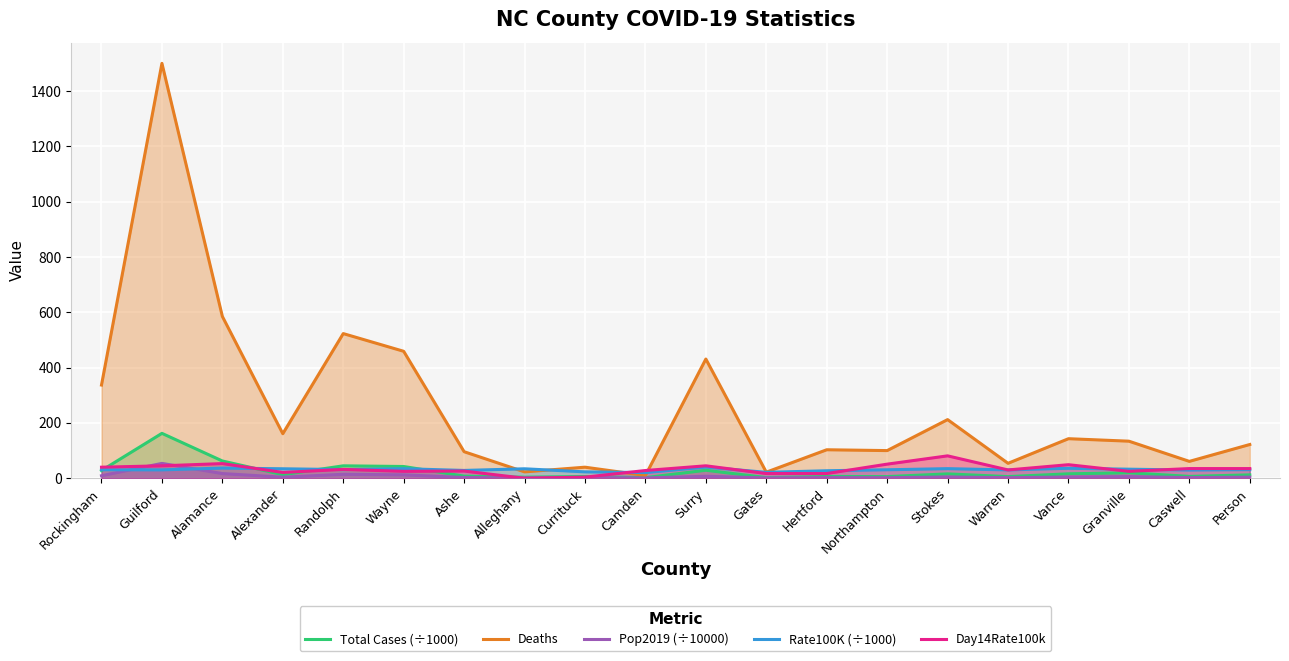

True or false: Total Cases (÷1000) and Deaths cross at least once.

False